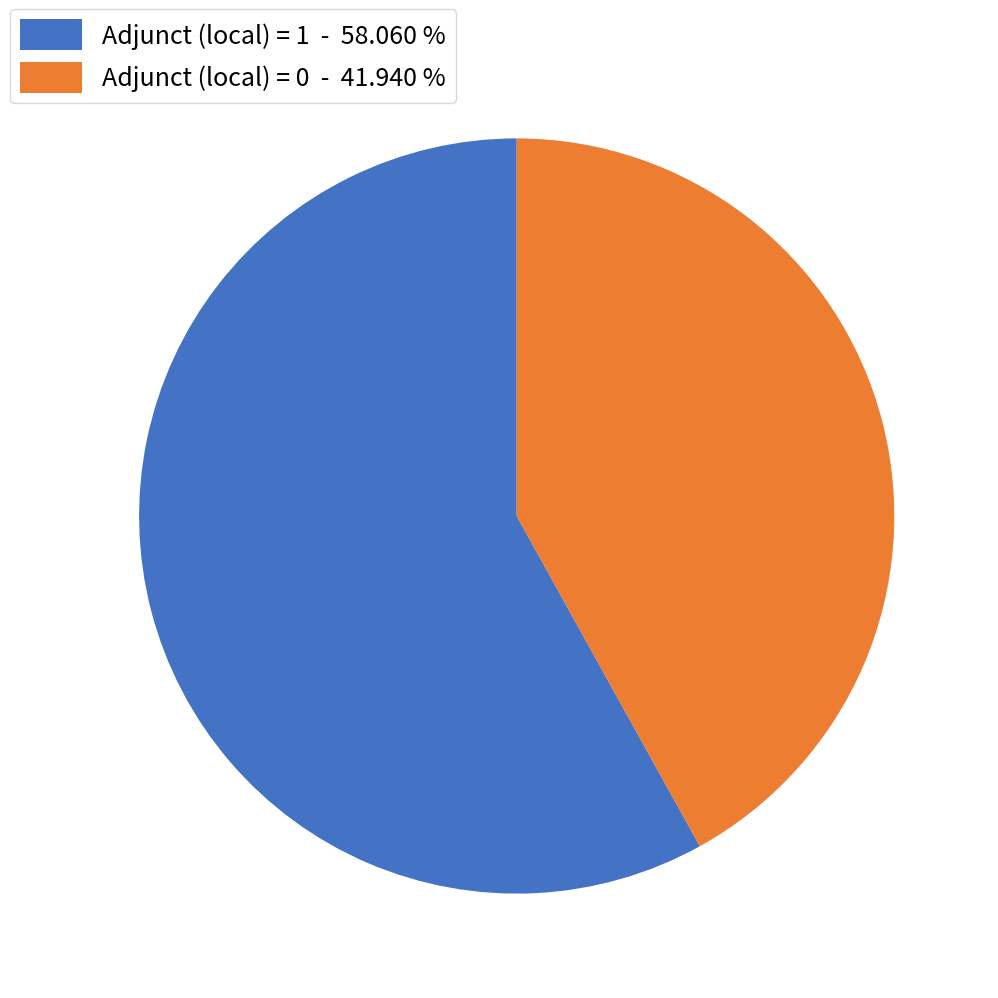

What is the ratio of the value at Adjunct (local) = 1 - 58.060 % to the value at Adjunct (local) = 0 - 41.940 %?

1.4